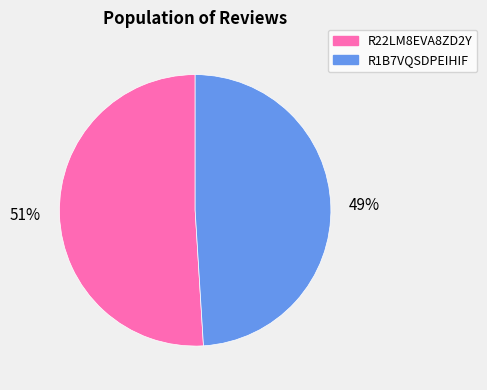

Does any single category account for the majority?

Yes